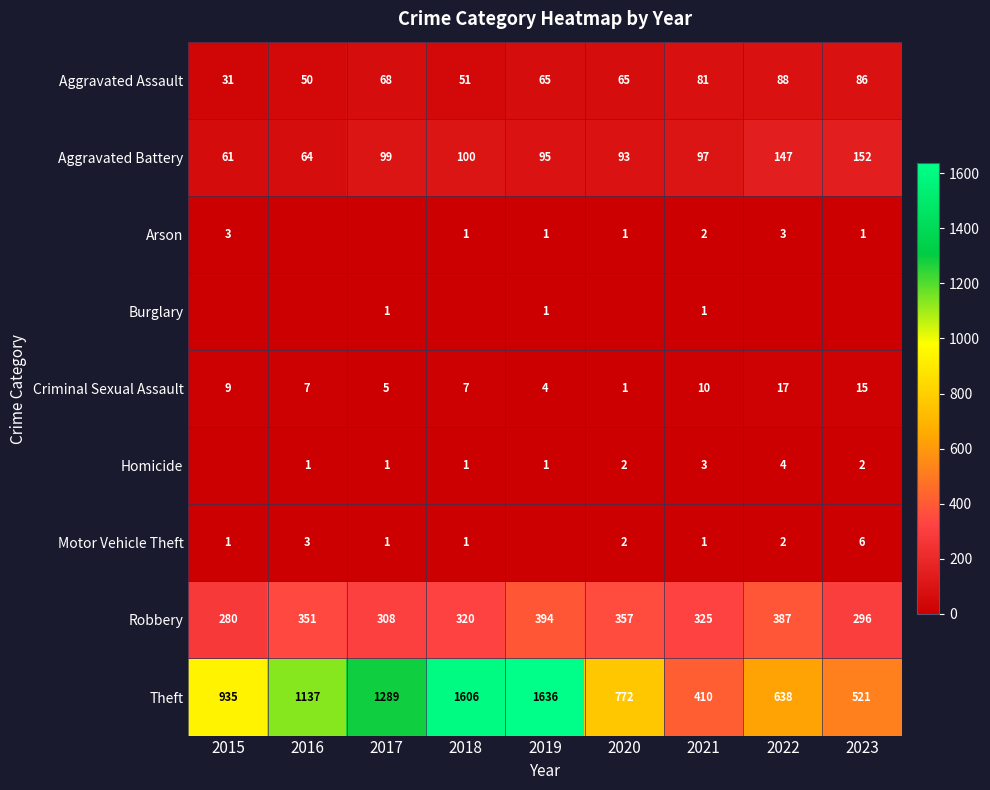

How many Motor Vehicle Theft values are between 1 and 2?

6